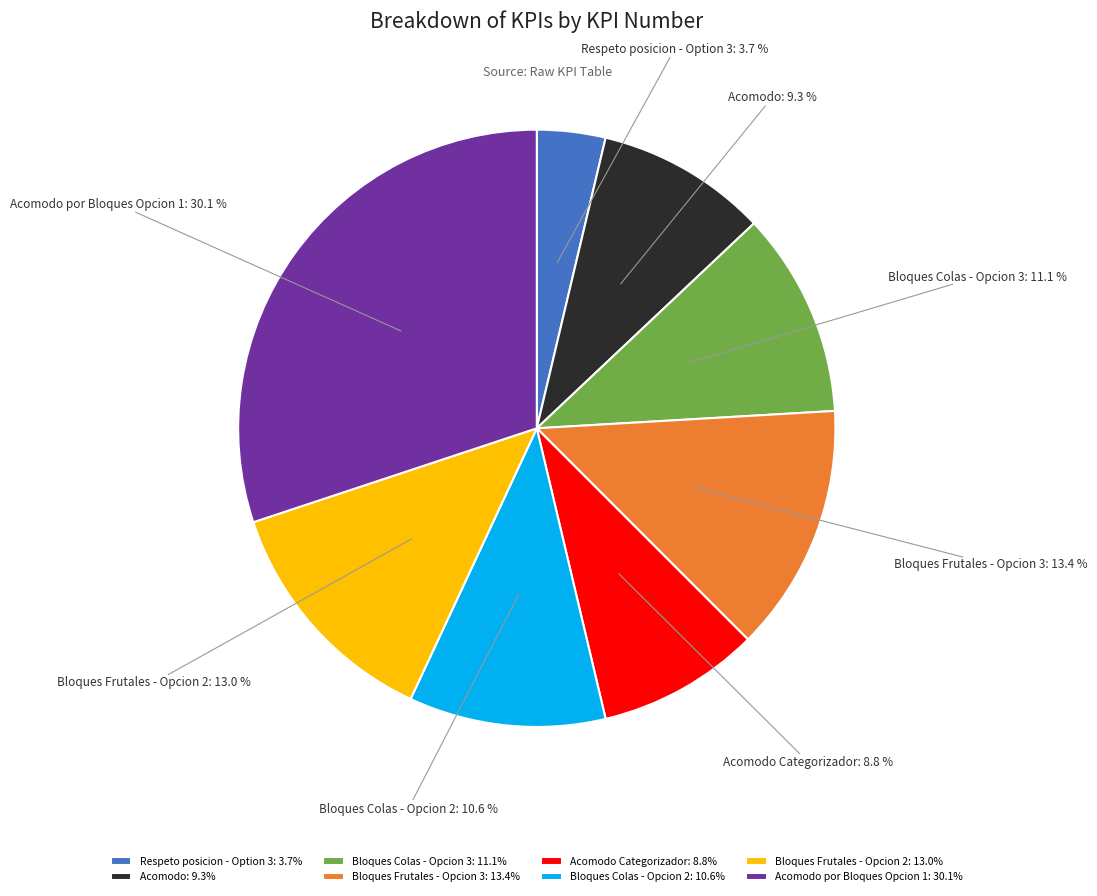

Which category has the biggest portion of the pie?

Acomodo por Bloques Opcion 1